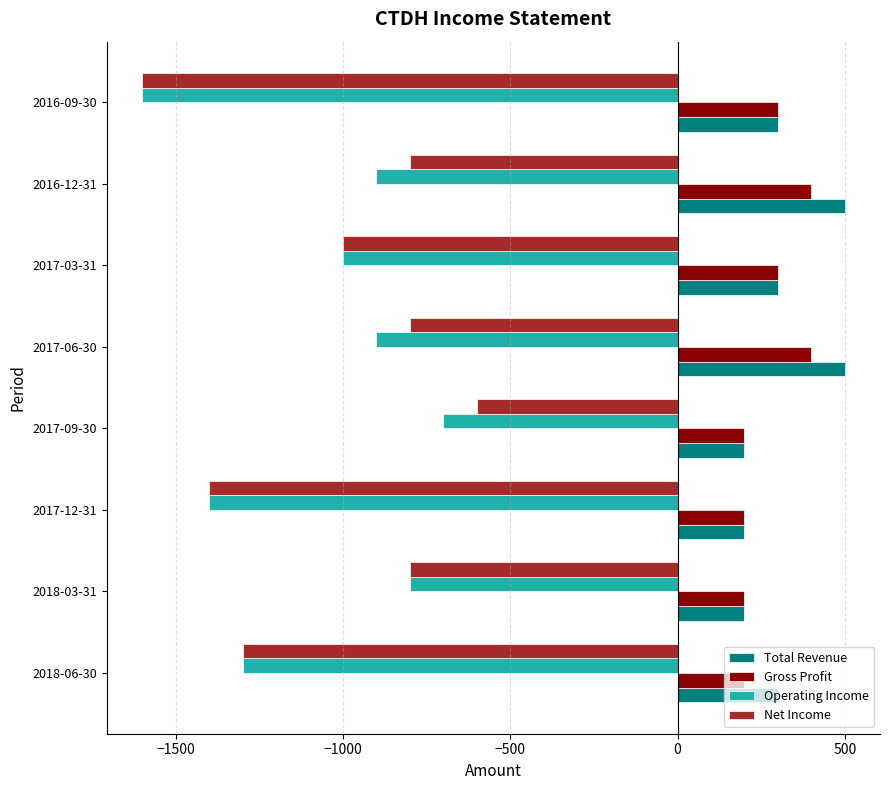

What is the sum of the Net Income values at 2018-03-31 and 2018-06-30?

-2100